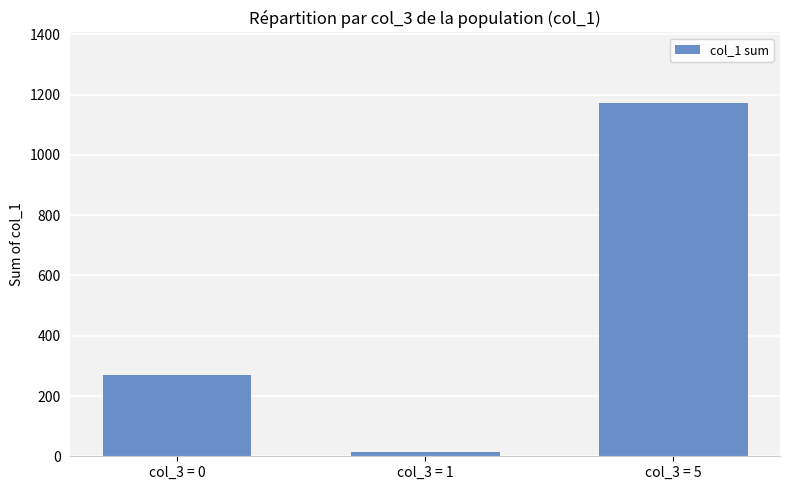

At which label is the value closest to 592?

col_3 = 0